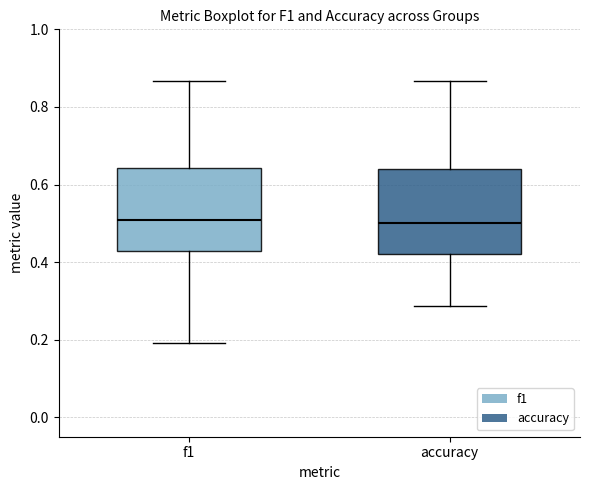

Where does the median line of the box for f1 sit on the y-axis? The values are not printed on the chart, so give them approximately, as read against the axis.

0.50